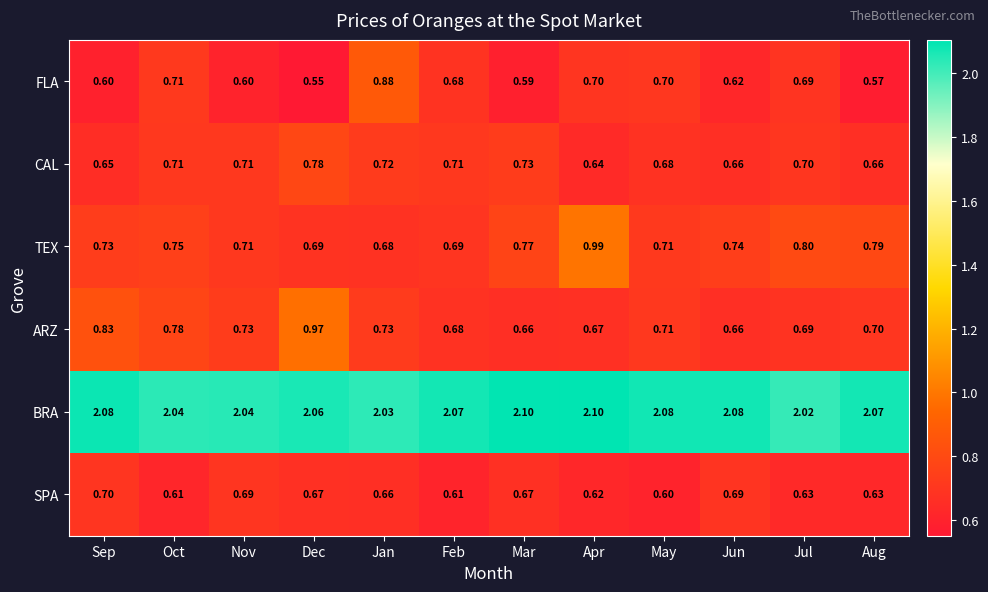

Where is SPA nearest to the value 0?

May